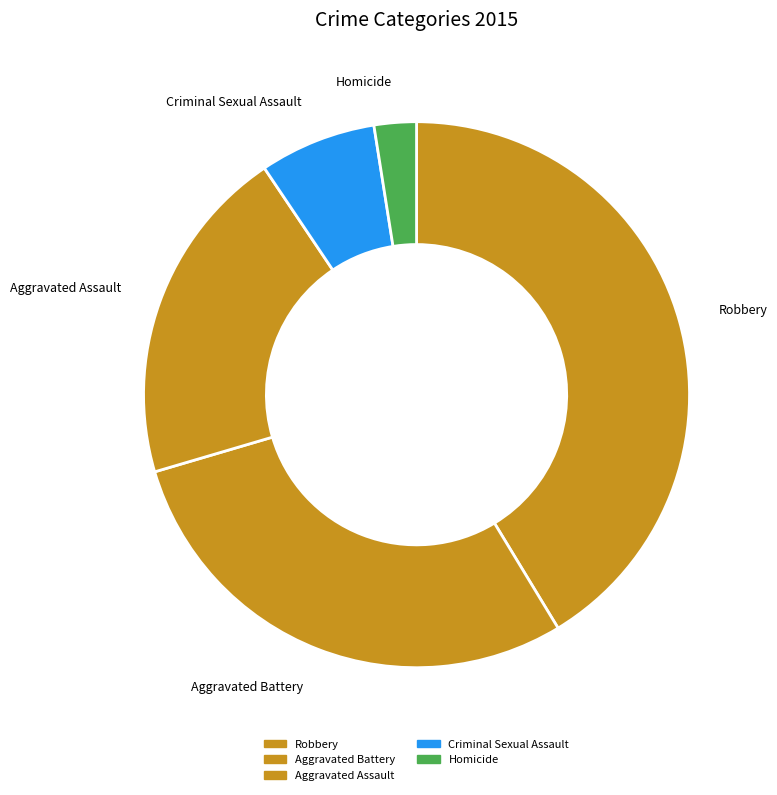

Is it true that Aggravated Assault is 29% of the pie?

False